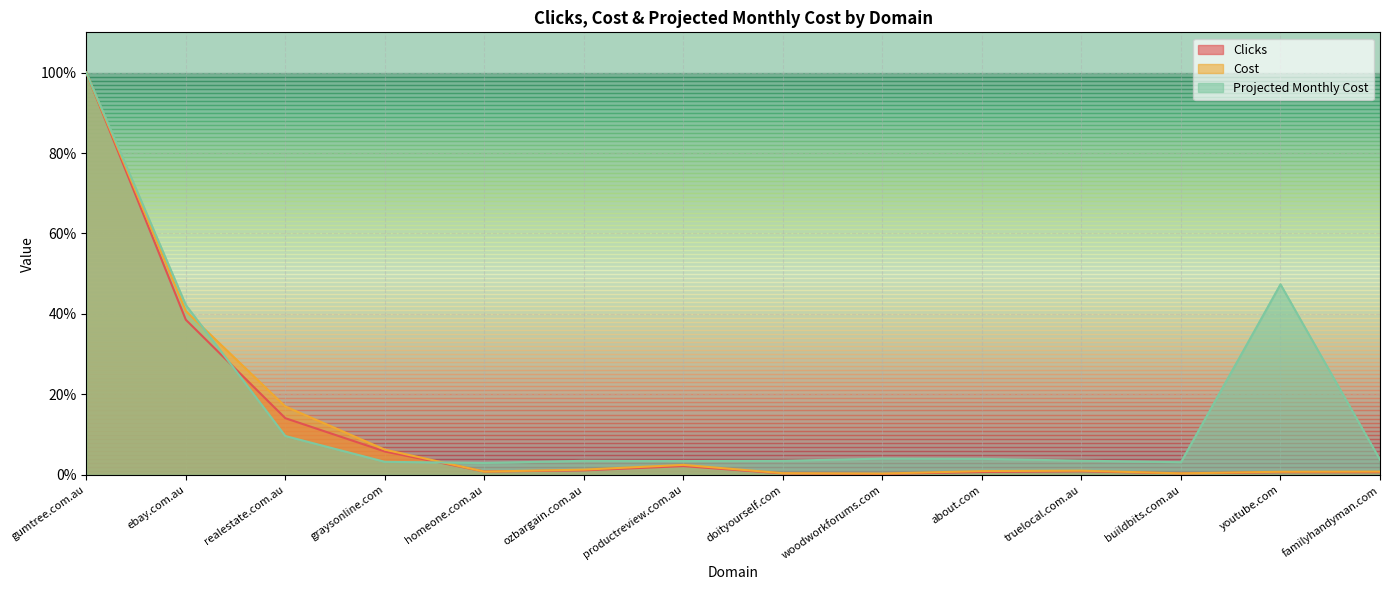

Which series ends up on top after the final intersection of Cost and Clicks?

Cost